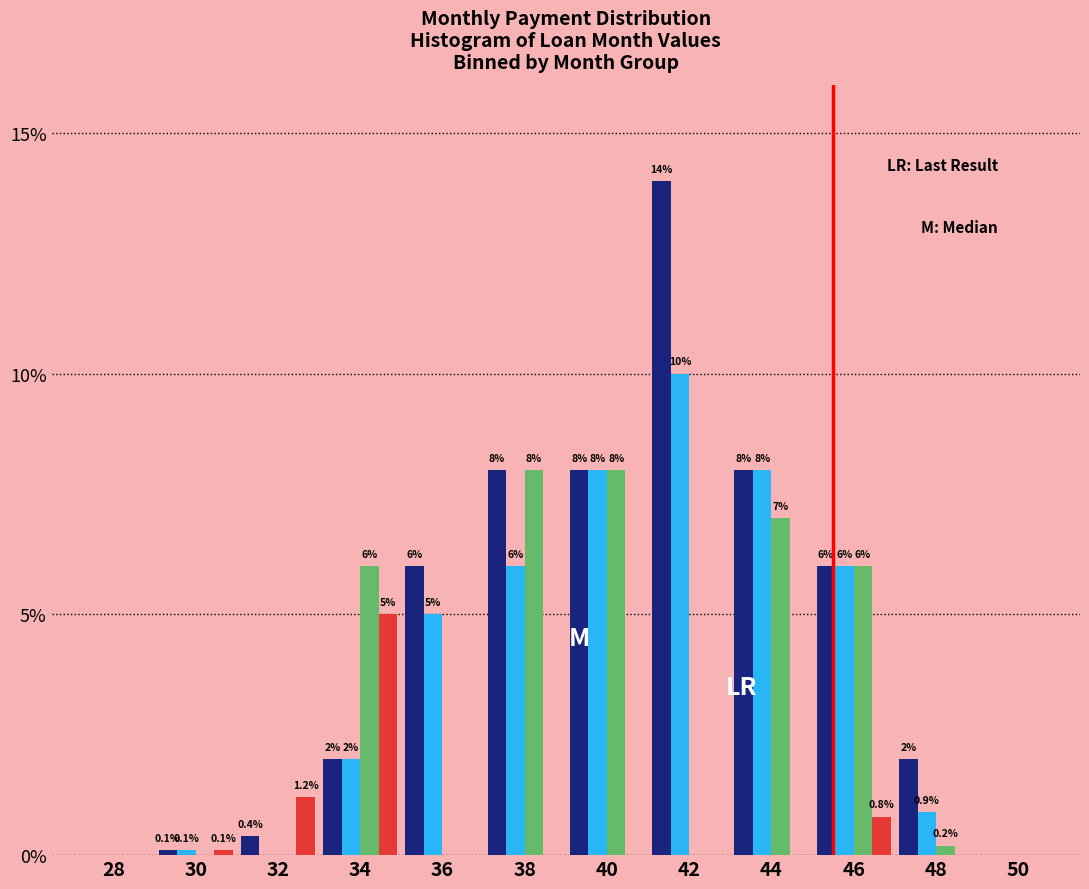

What is the maximum value shown in the chart?

14.0